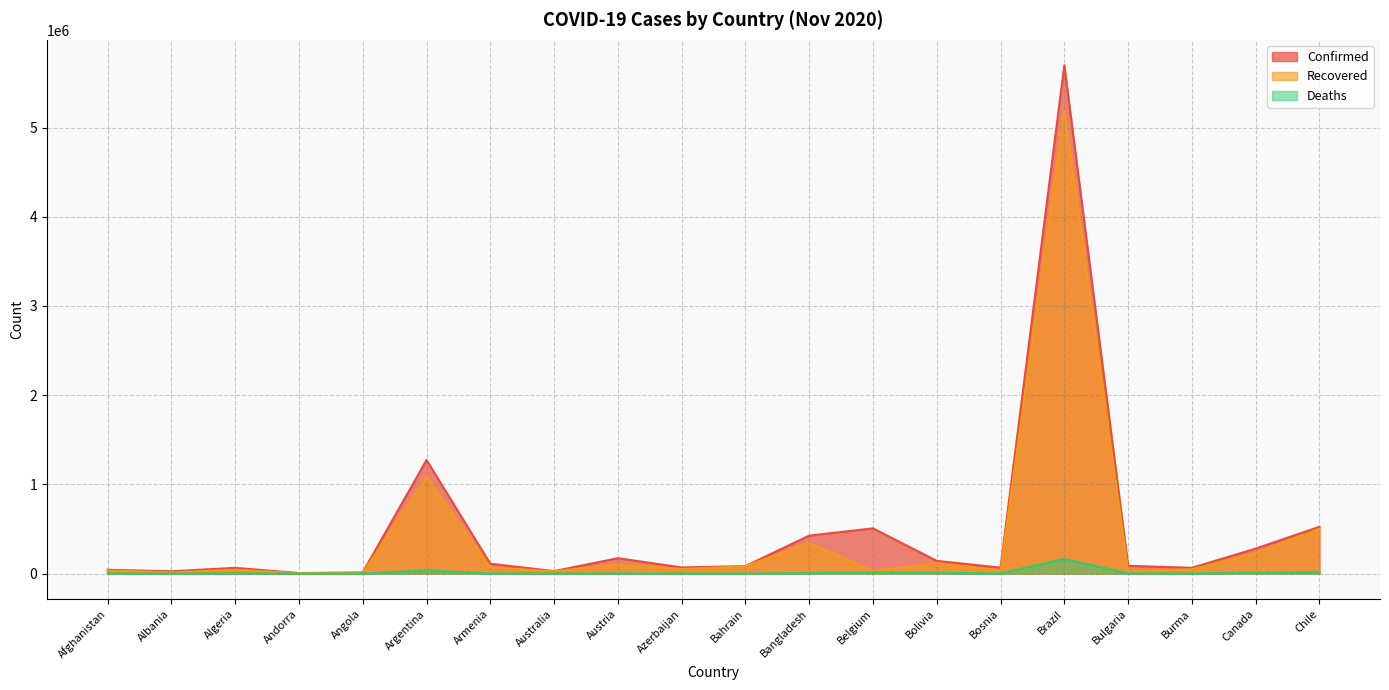

How many distinct data groups are displayed?

3